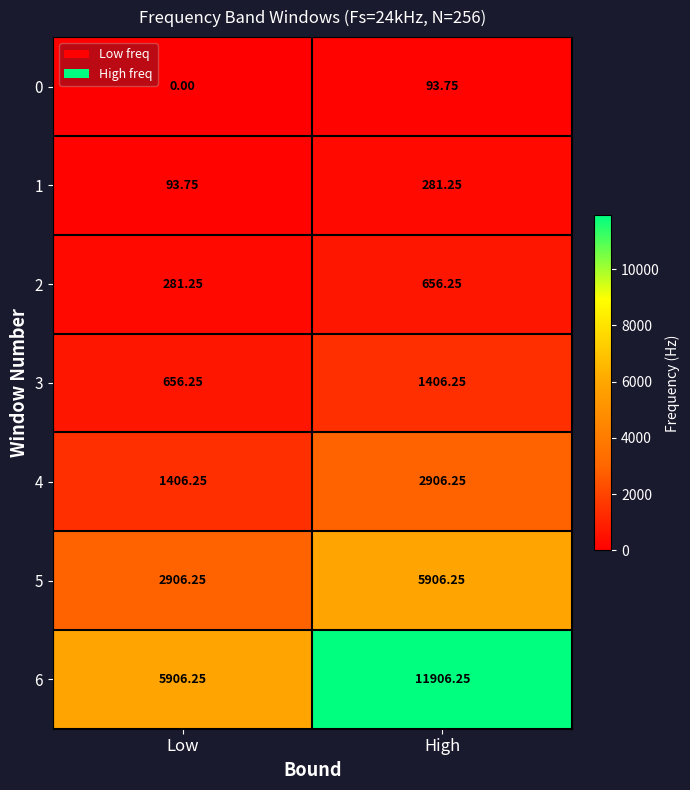

At which label does 5 reach its minimum?

Low